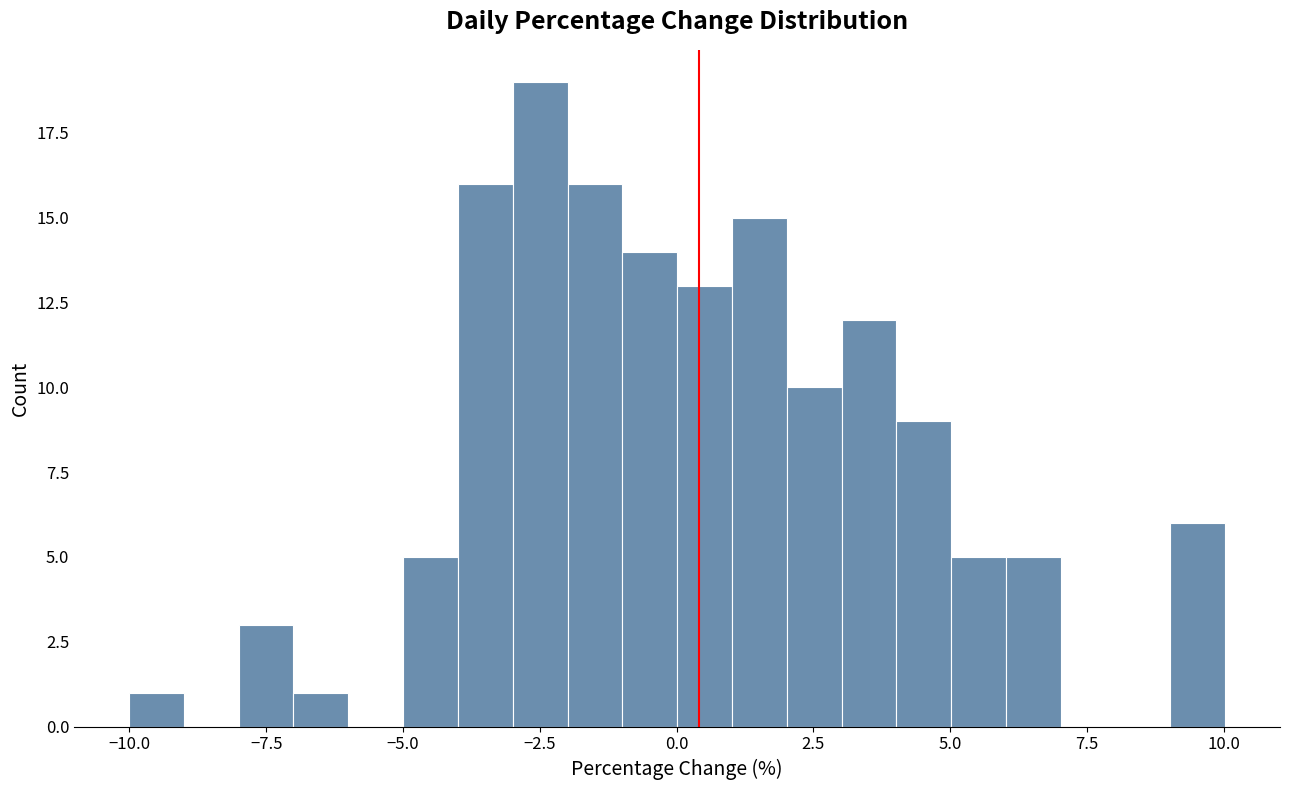

Around what value on the x-axis is the tallest bar? Give the approximate position of its centre, as read against the axis.

-2.5